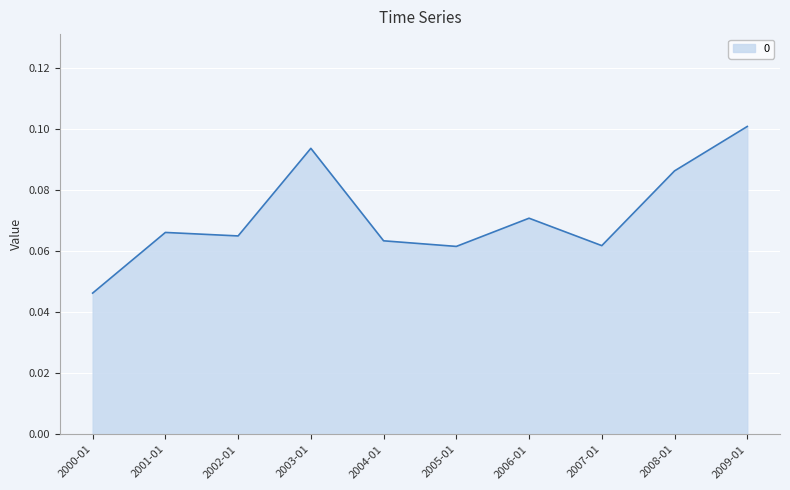

How many values are between 0 and 1?

10